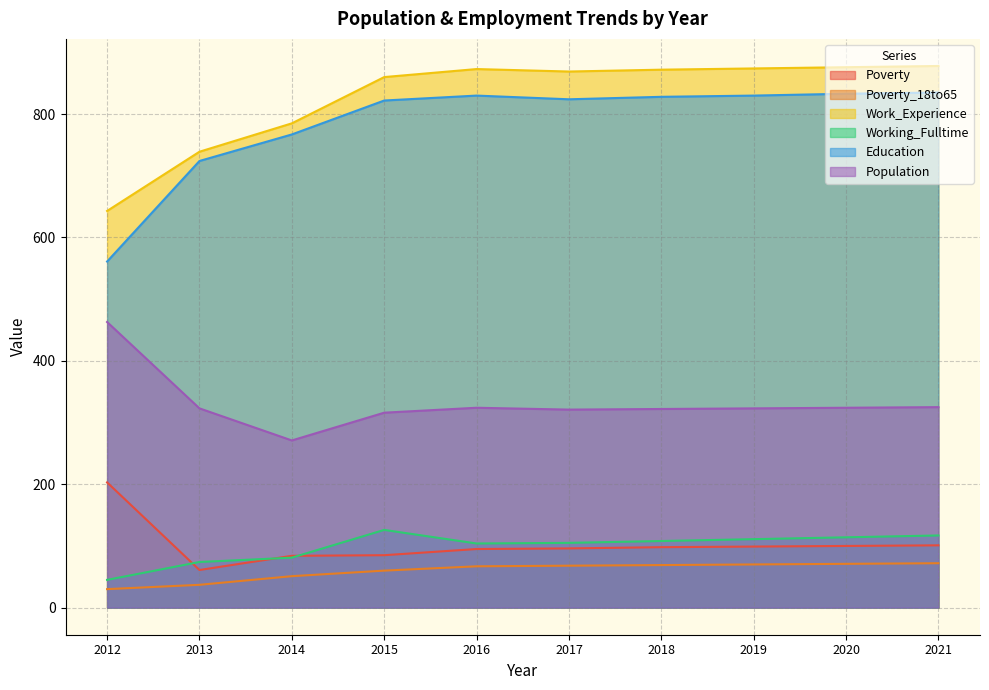

Reading left to right, list all the values displayed in this chart.

Poverty: 2012=203	2013=61	2014=84	2015=85	2016=95	2017=96	2018=98	2019=99	2020=100	2021=101
Poverty_18to65: 2012=30	2013=37	2014=51	2015=60	2016=67	2017=68	2018=69	2019=70	2020=71	2021=72
Work_Experience: 2012=643	2013=739	2014=785	2015=860	2016=873	2017=869	2018=872	2019=874	2020=876	2021=878
Working_Fulltime: 2012=45	2013=74	2014=81	2015=126	2016=104	2017=105	2018=108	2019=111	2020=114	2021=117
Education: 2012=561	2013=724	2014=767	2015=822	2016=830	2017=824	2018=828	2019=830	2020=833	2021=835
Population: 2012=463	2013=323	2014=271	2015=316	2016=324	2017=321	2018=322	2019=323	2020=324	2021=325